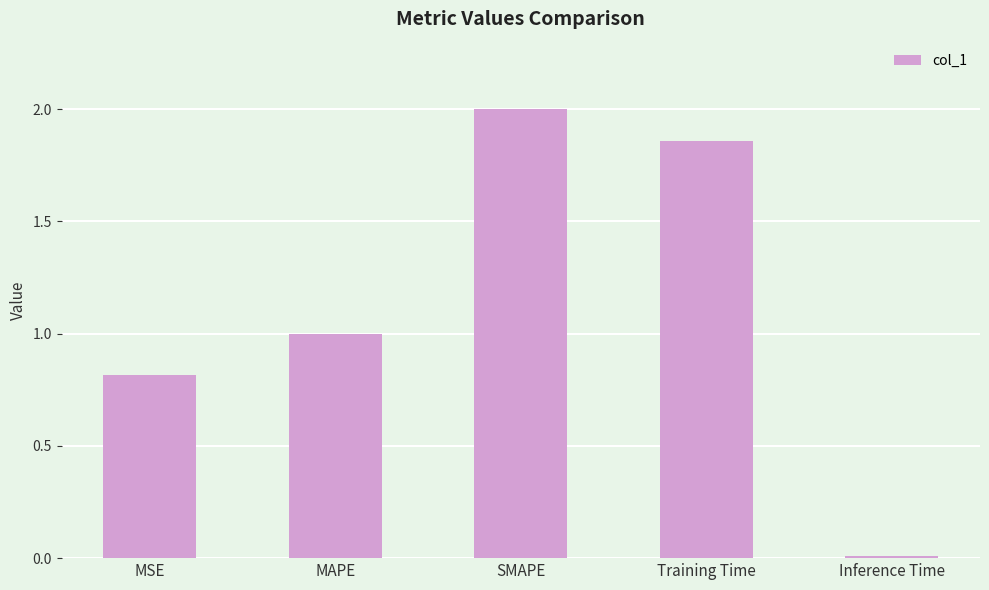

How many categories are shown in the chart?

5